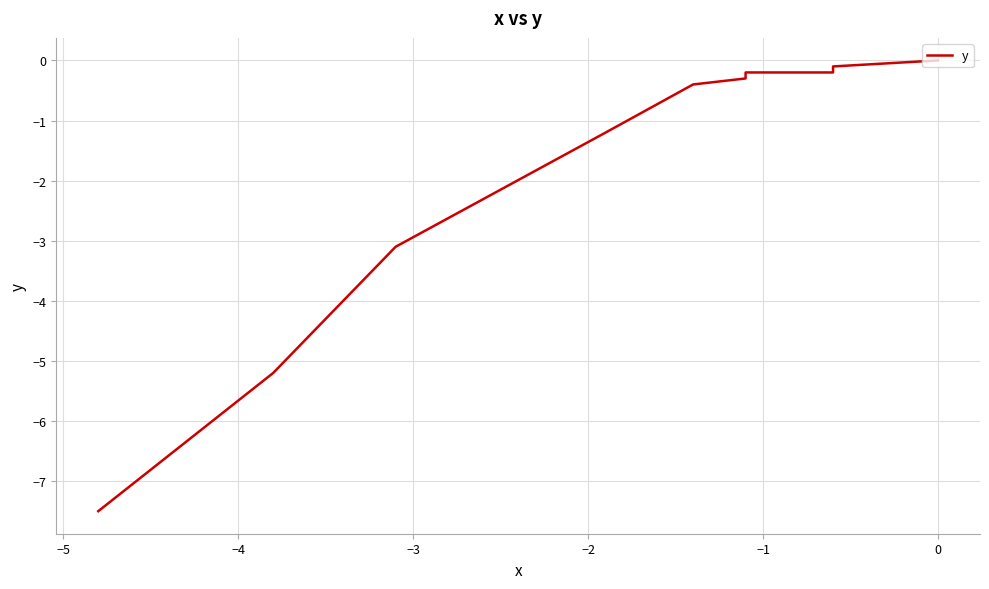

What is the minimum value shown in the chart?

-7.5